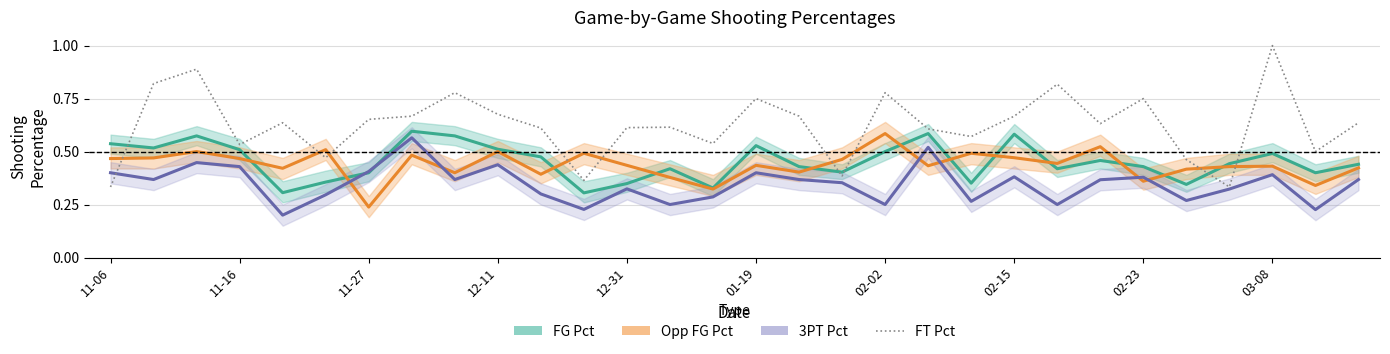

Which series has the largest range (max minus min)?

FT Pct